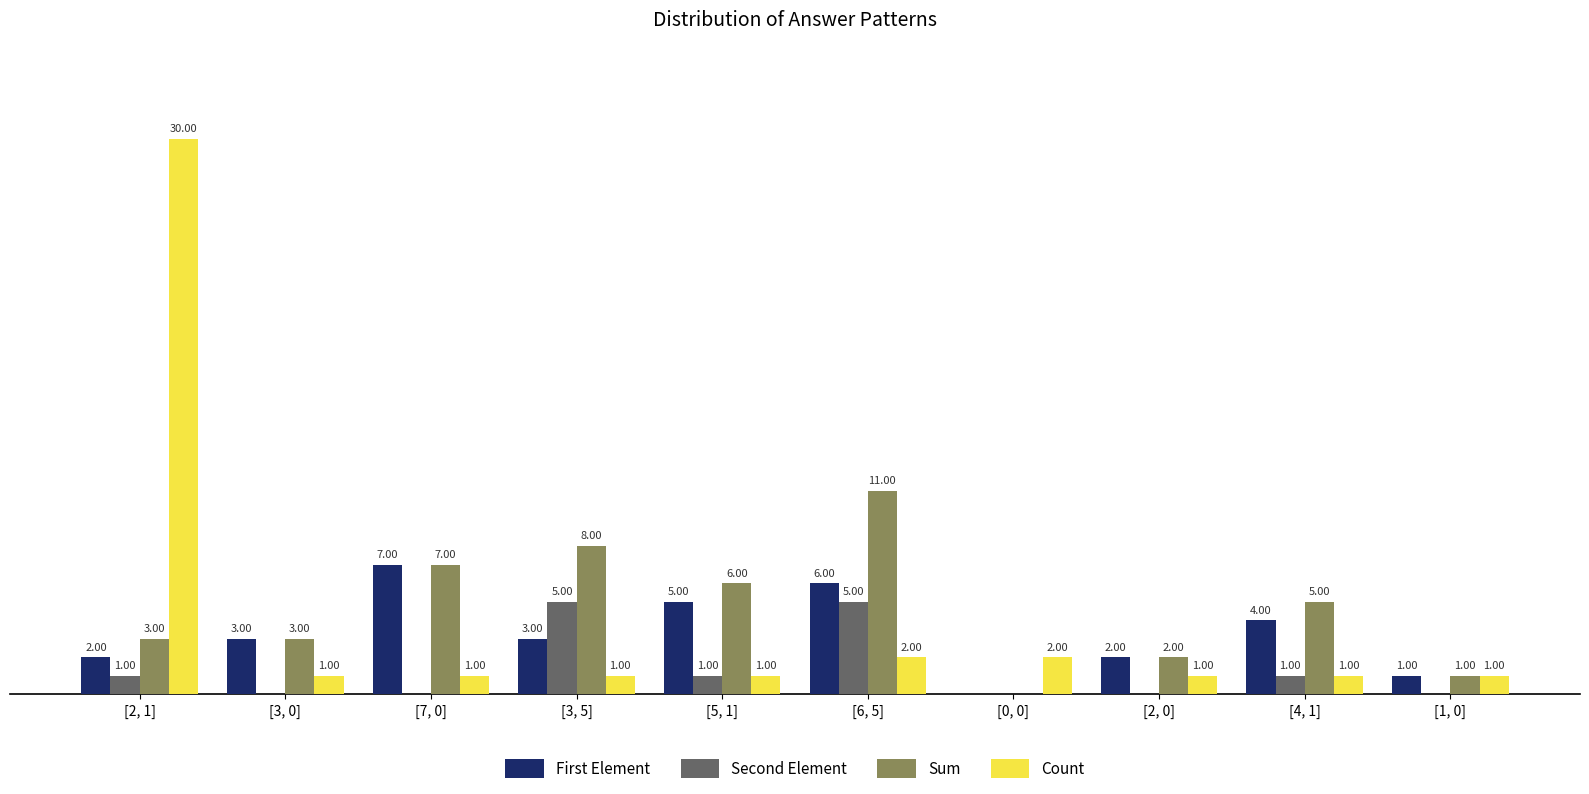

At which category is the sum across all series the highest?

[2, 1]